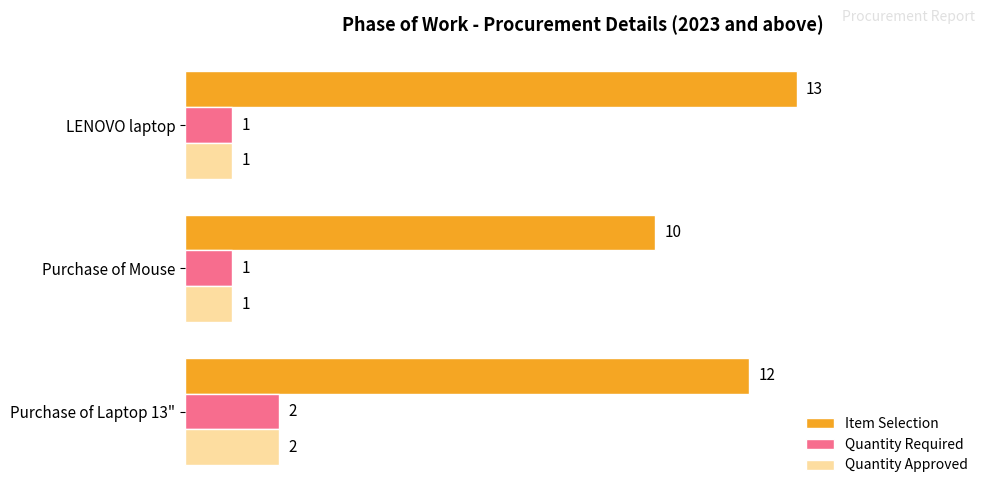

The Item Selection series shows 17 at Purchase of Mouse. True or false?

False